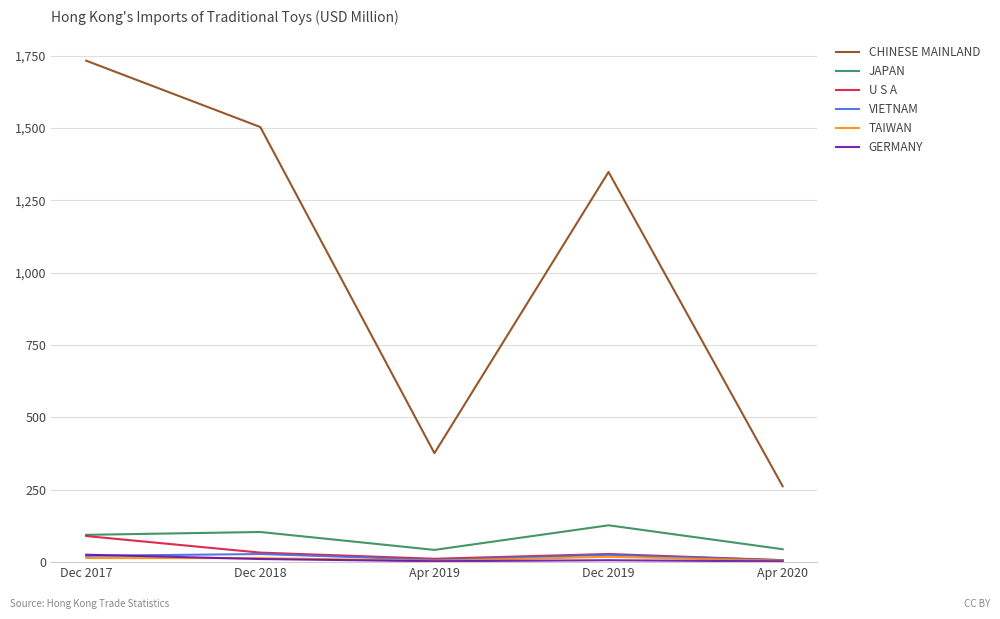

Rank the categories by CHINESE MAINLAND value from highest to lowest.

Dec 2017, Dec 2018, Dec 2019, Apr 2019, Apr 2020